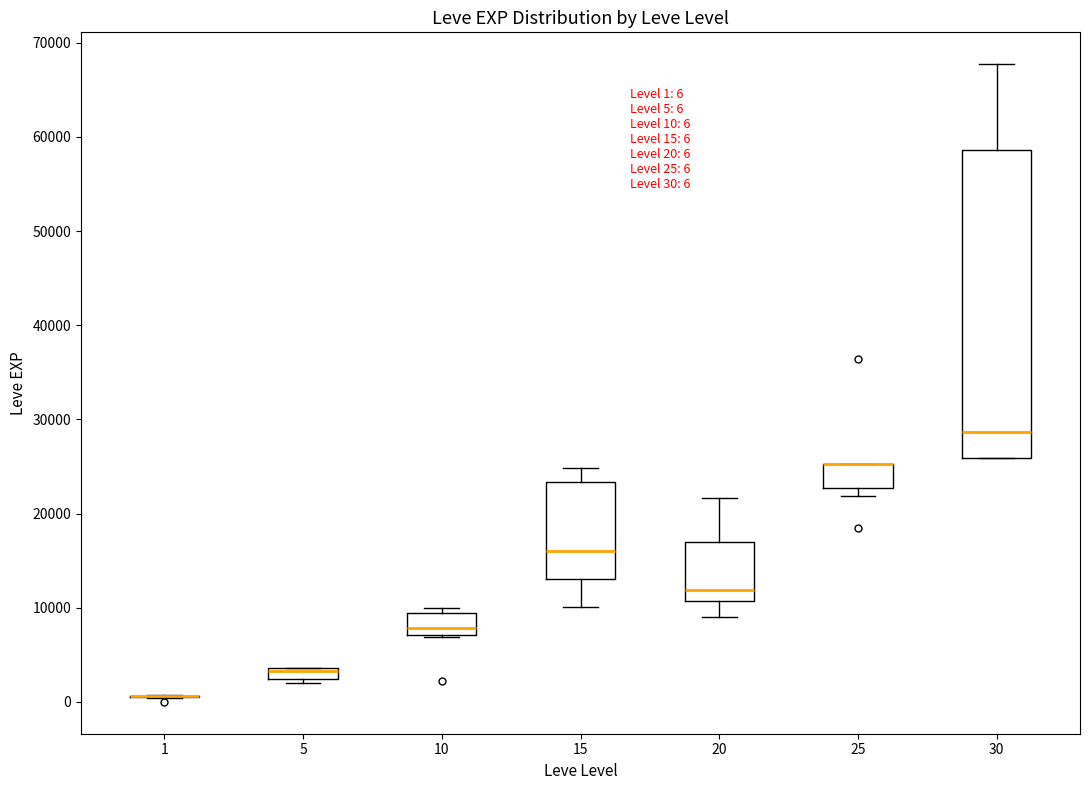

Which box is the tallest, from its lower edge to its upper edge?

30